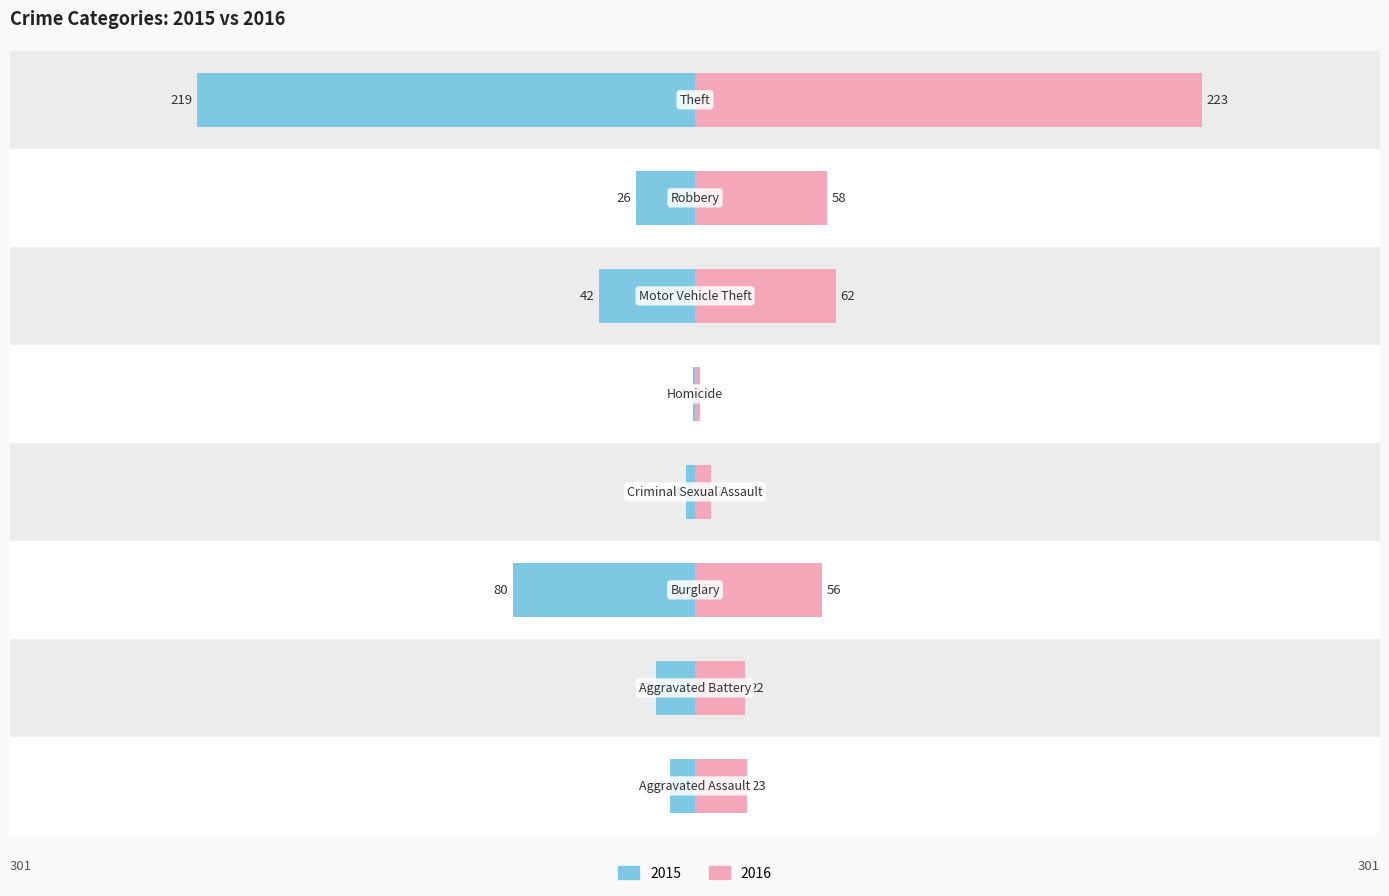

What position from the right is Homicide?

4